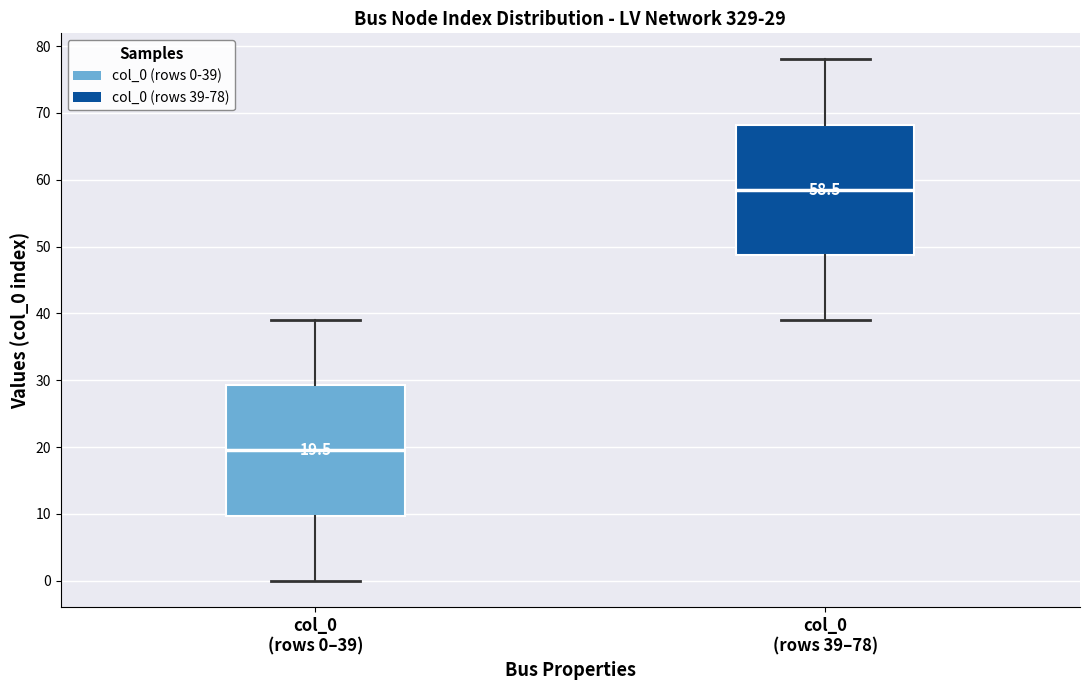

Which box's median line is the highest?

col_0 (rows 39–78)